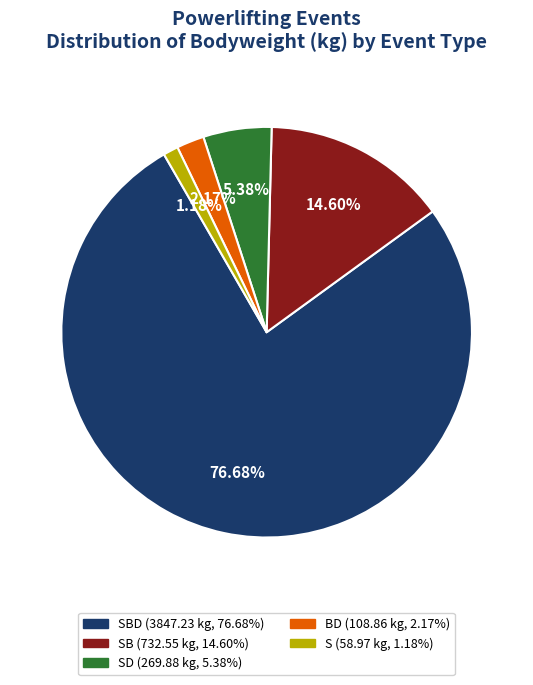

Is there any slice that represents more than half of the pie?

Yes